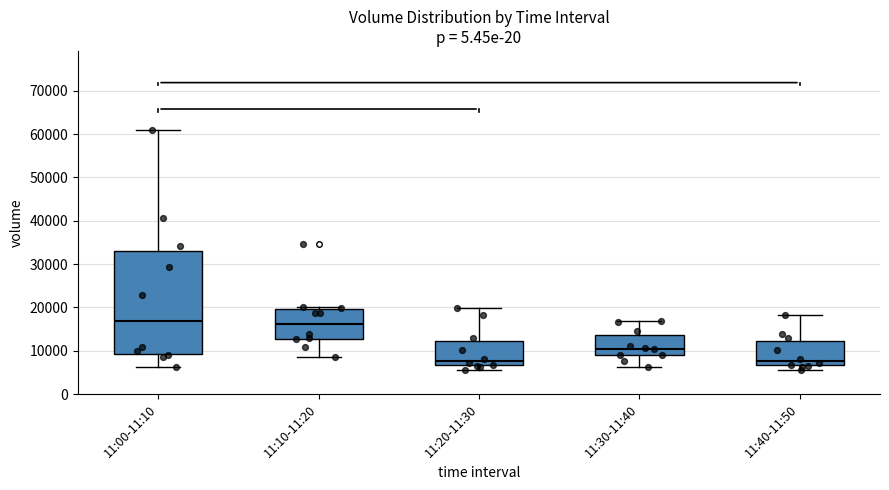

Reading left to right, transcribe this box plot: for each box, give where its median line is, the range the box spans, and where its two whiskers end, as read against the y-axis. The values are not printed on the chart, so give them approximately, as read against the axis.

11:00-11:10: median 17000, box 9000 to 33000, whiskers 6000 to 61000
11:10-11:20: median 16000, box 13000 to 20000, whiskers 9000 to 20000 (just above the box's upper edge)
11:20-11:30: median 8000, box 7000 to 12000, whiskers 5000 to 20000
11:30-11:40: median 10000, box 9000 to 14000, whiskers 6000 to 17000
11:40-11:50: median 8000, box 7000 to 12000, whiskers 5000 to 18000